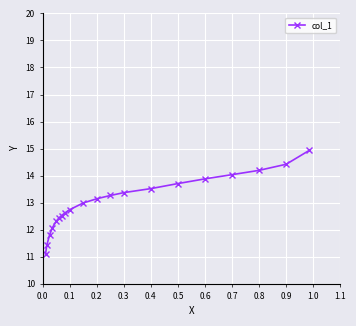

What is the smallest value displayed?

11.1